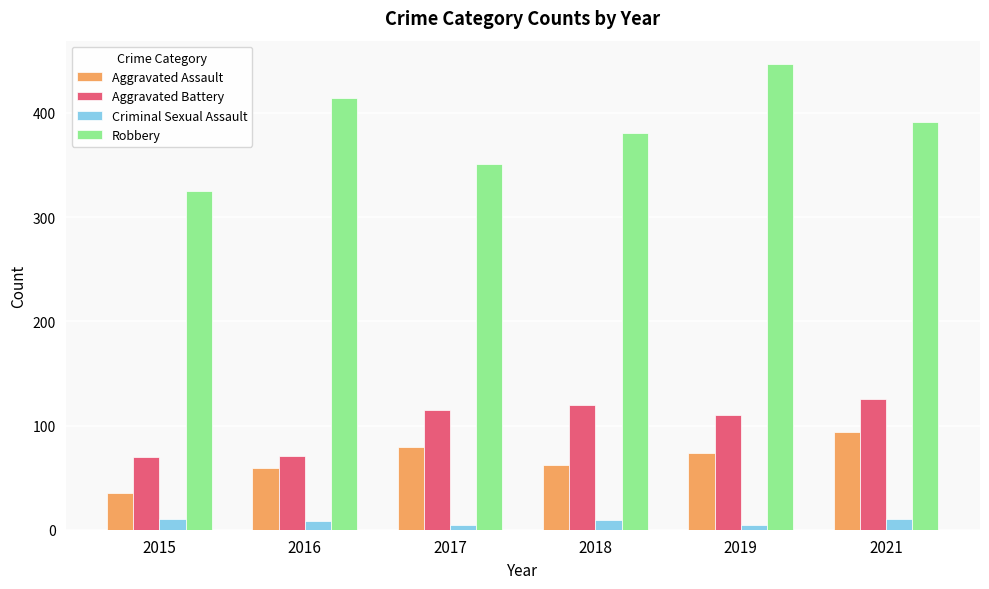

Is it true that Aggravated Battery equals 115 at 2017?

True